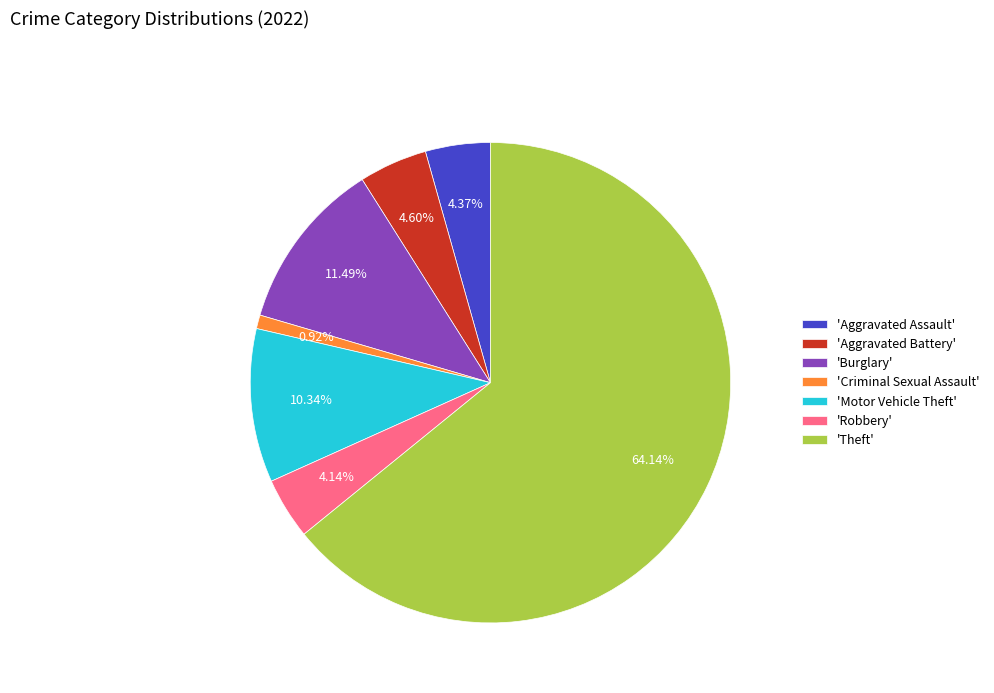

Which slice is the smallest?

'Criminal Sexual Assault'